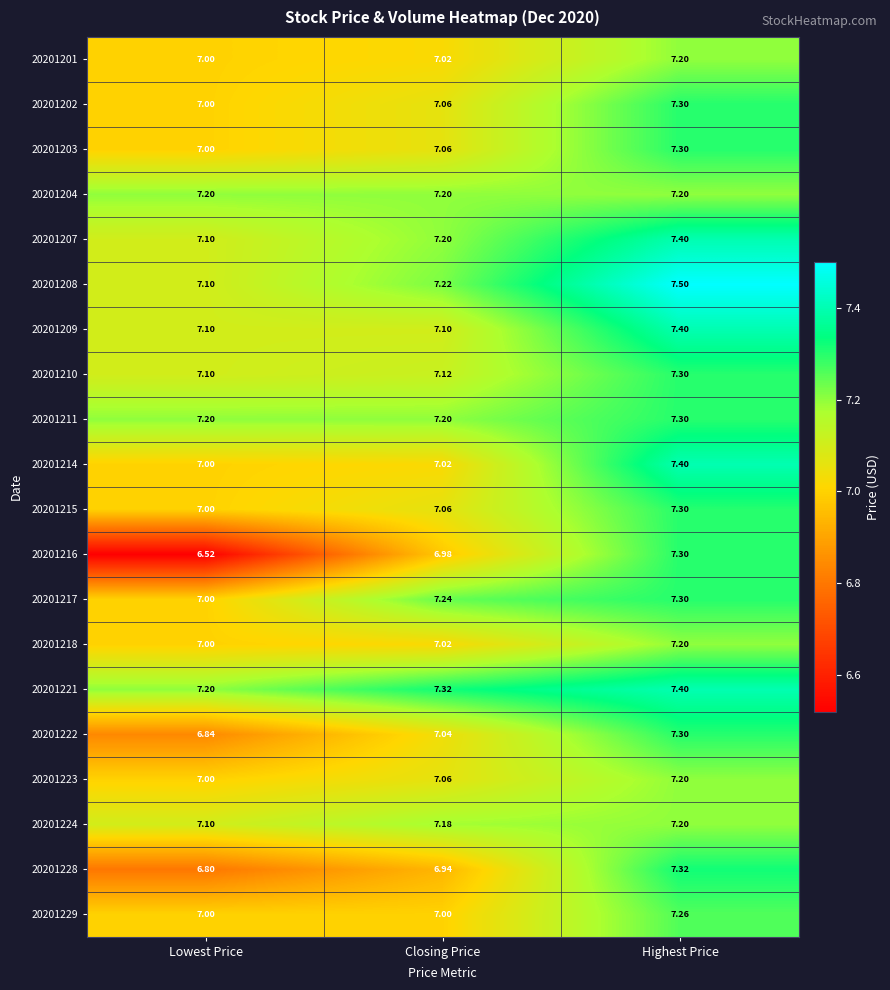

How many distinct data groups are displayed?

20